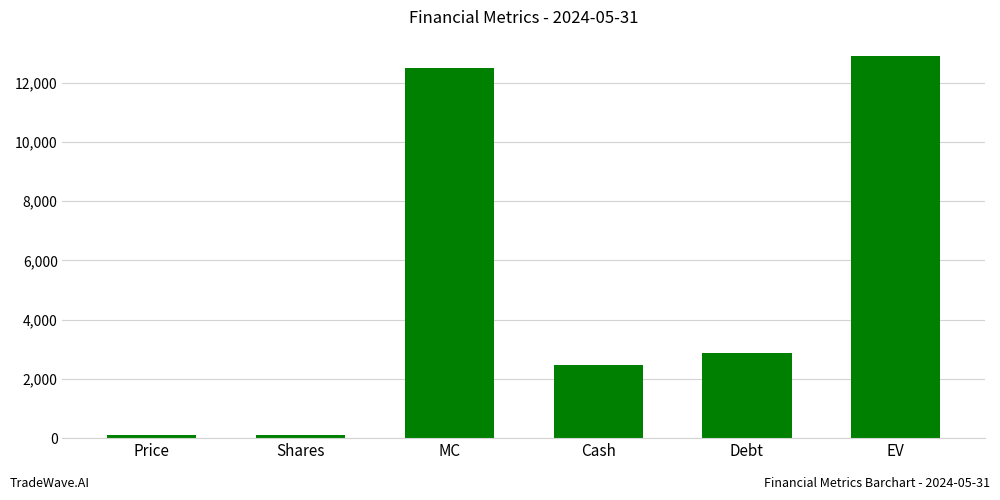

At which label does the data first exceed 2879?

MC